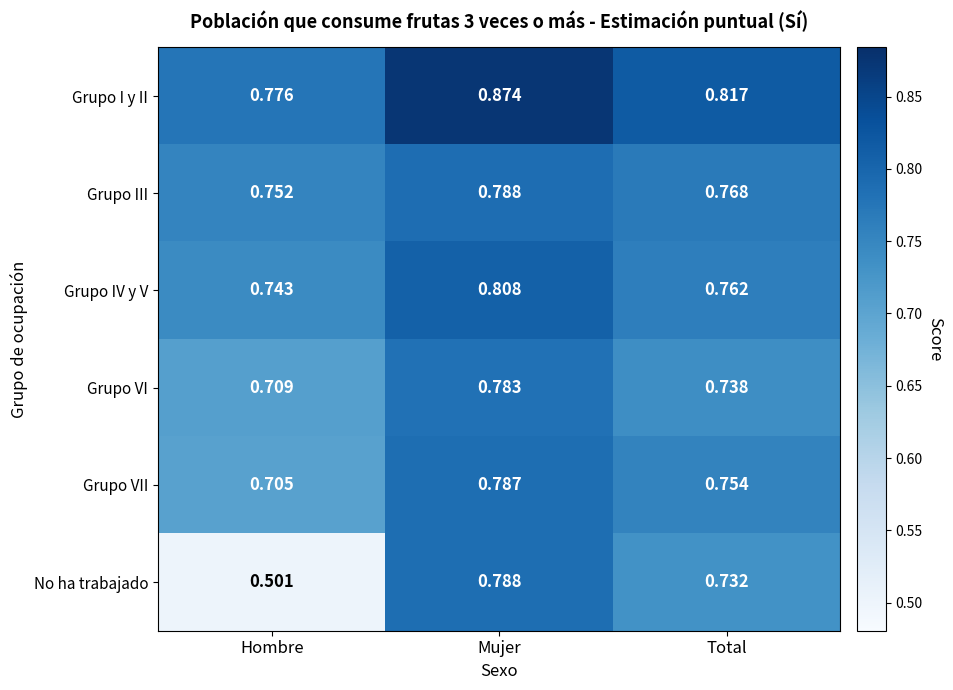

At which category is the sum across all series the highest?

Mujer